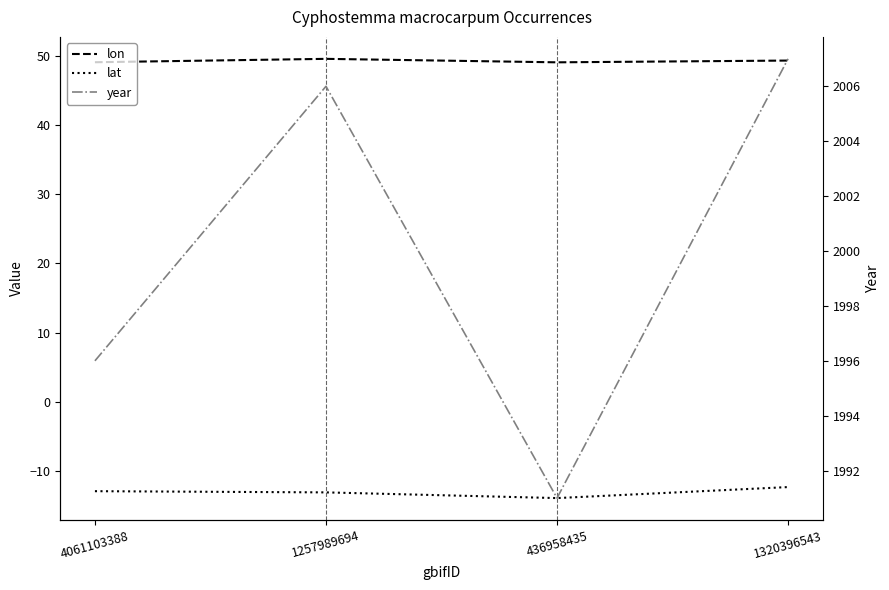

What are all the series names shown in the legend?

lon, lat, year